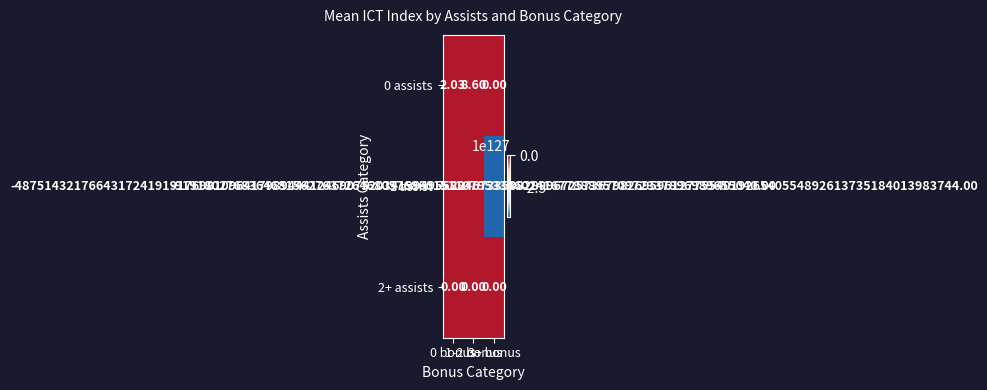

Which label corresponds to the largest value in the chart?

1-2 bonus